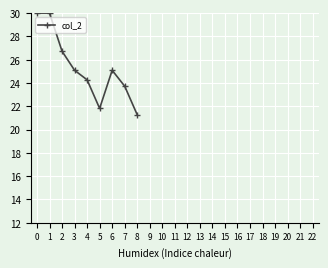

How many lines are shown in the chart?

1